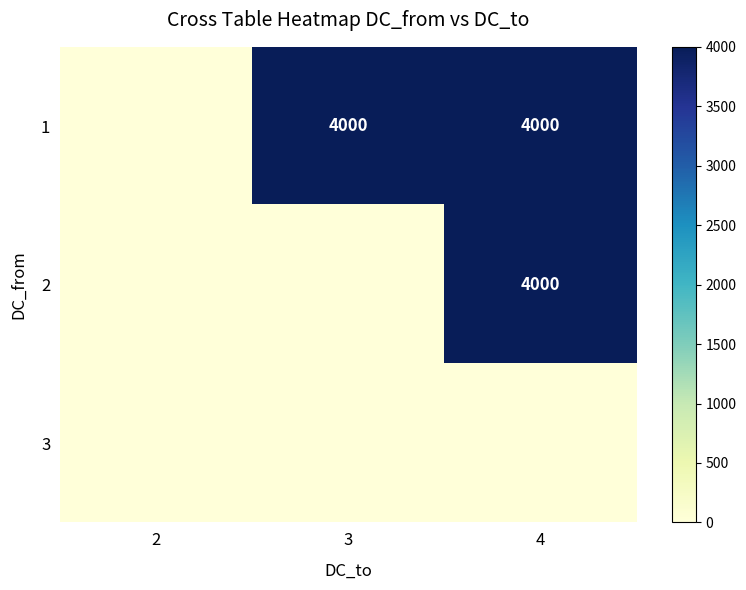

Which label corresponds to the smallest value in the chart?

2